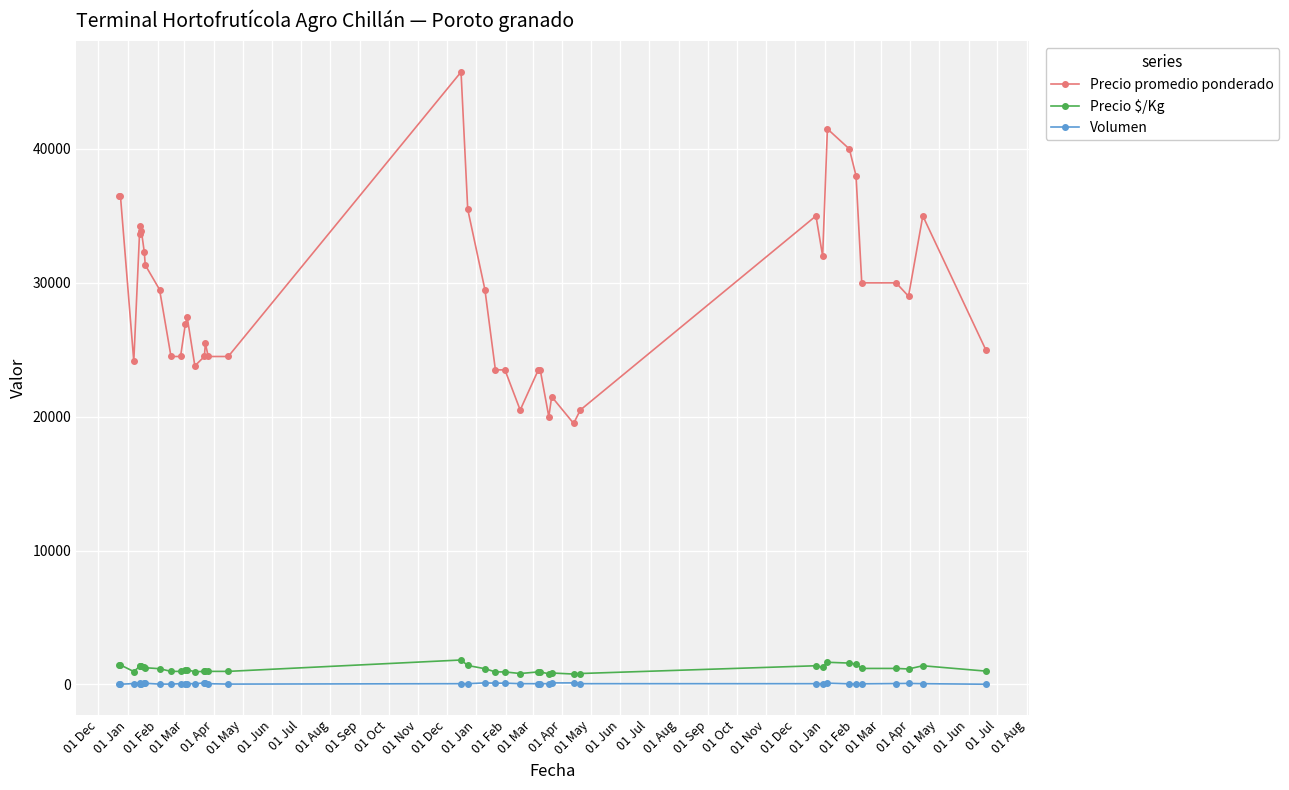

Which series has the widest spread of values?

Precio promedio ponderado